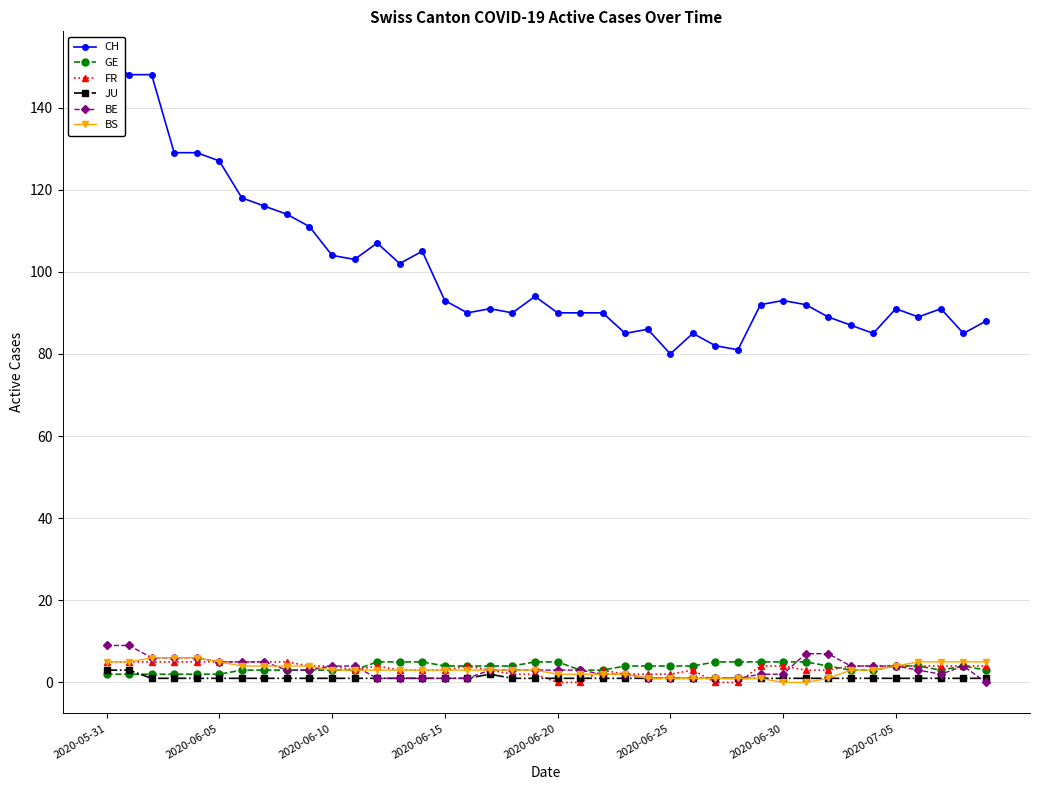

What value does the JU series have at 2020-06-30?

1